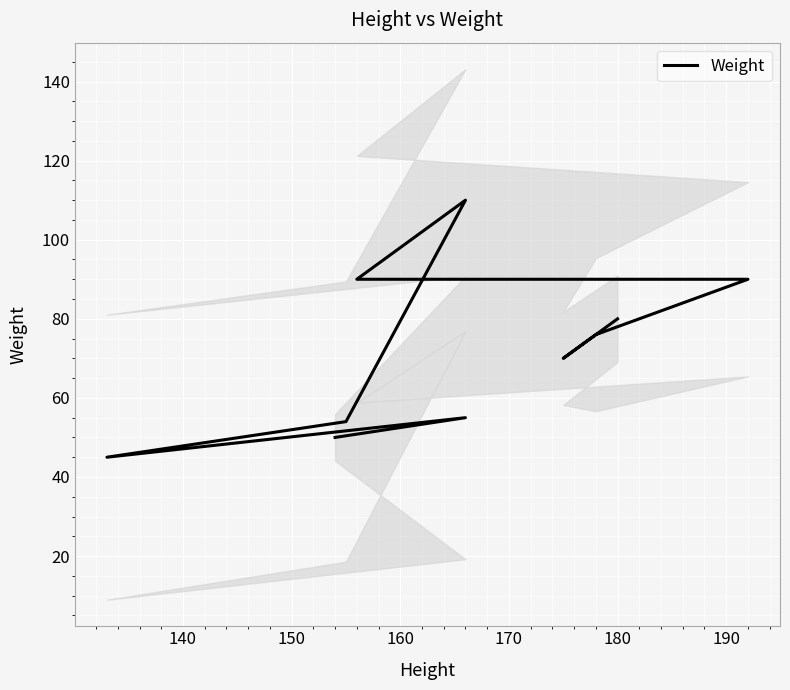

Does the chart display data point markers on the line(s)?

No